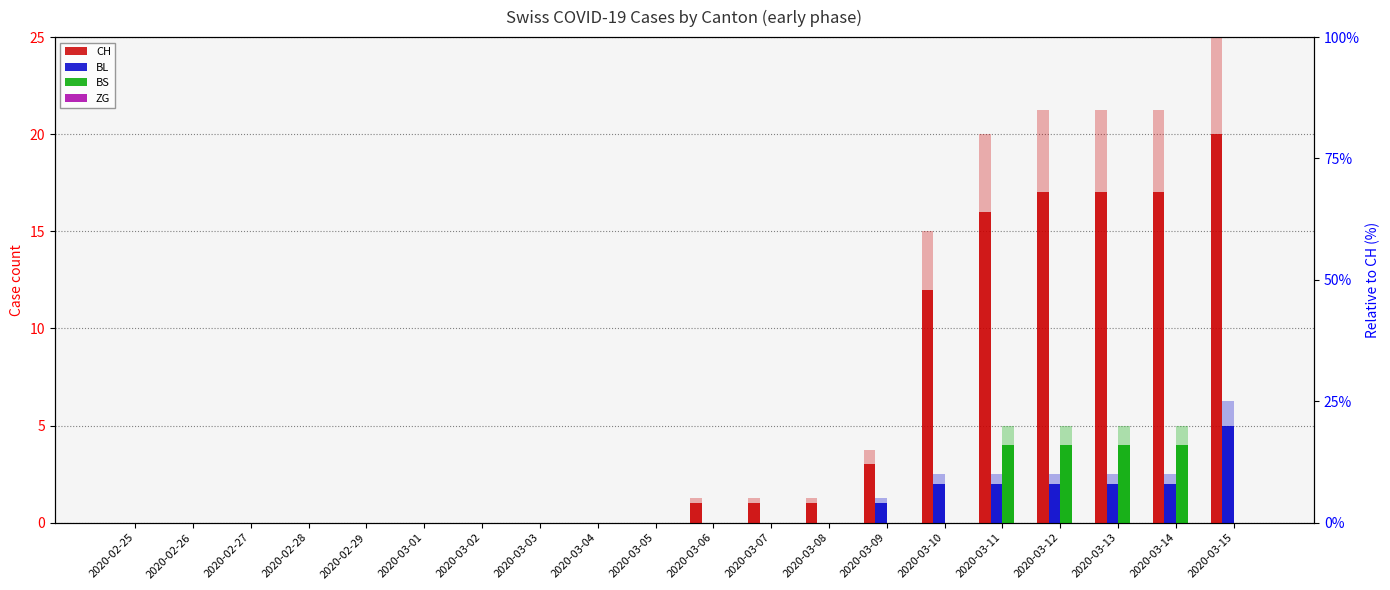

Which has a higher value, 2020-02-29 or 2020-03-01?

2020-02-29